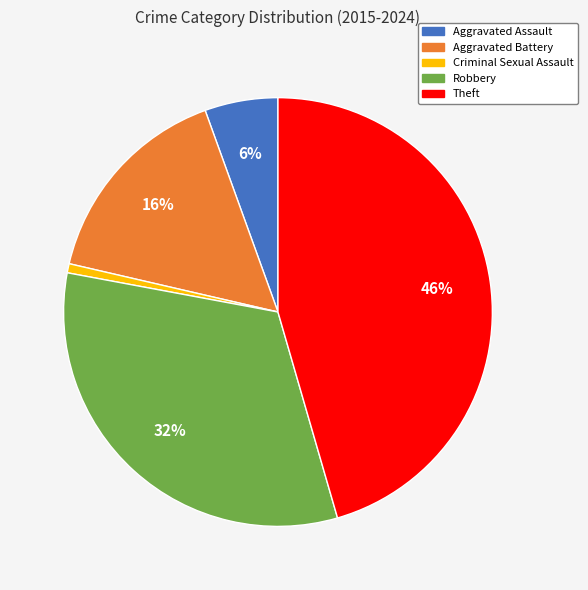

Which has a higher value, Criminal Sexual Assault or Aggravated Assault?

Aggravated Assault